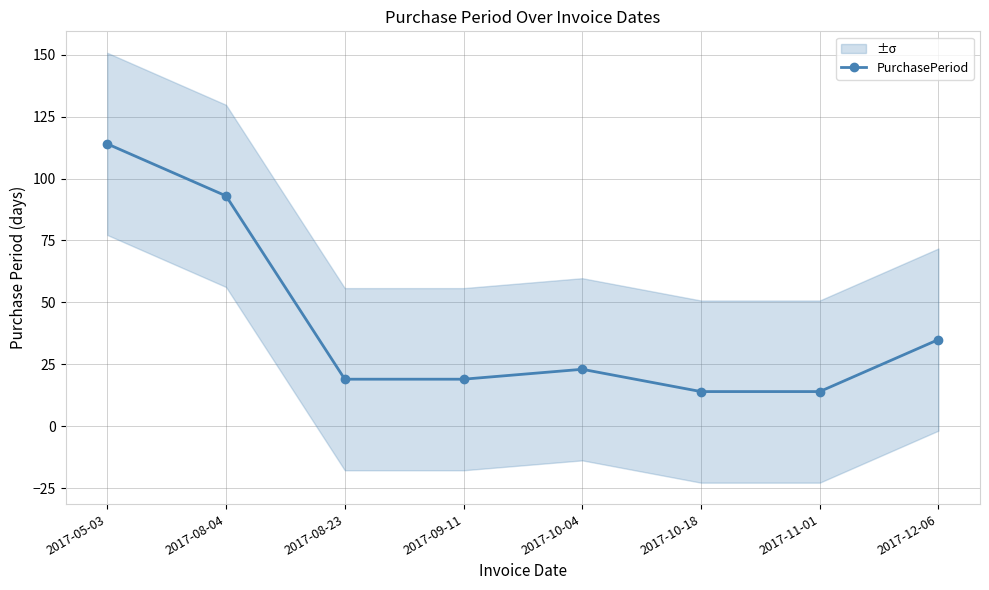

Reading right to left, transcribe all the data shown in this chart.

2017-12-06=35	2017-11-01=14	2017-10-18=14	2017-10-04=23	2017-09-11=19	2017-08-23=19	2017-08-04=93	2017-05-03=114